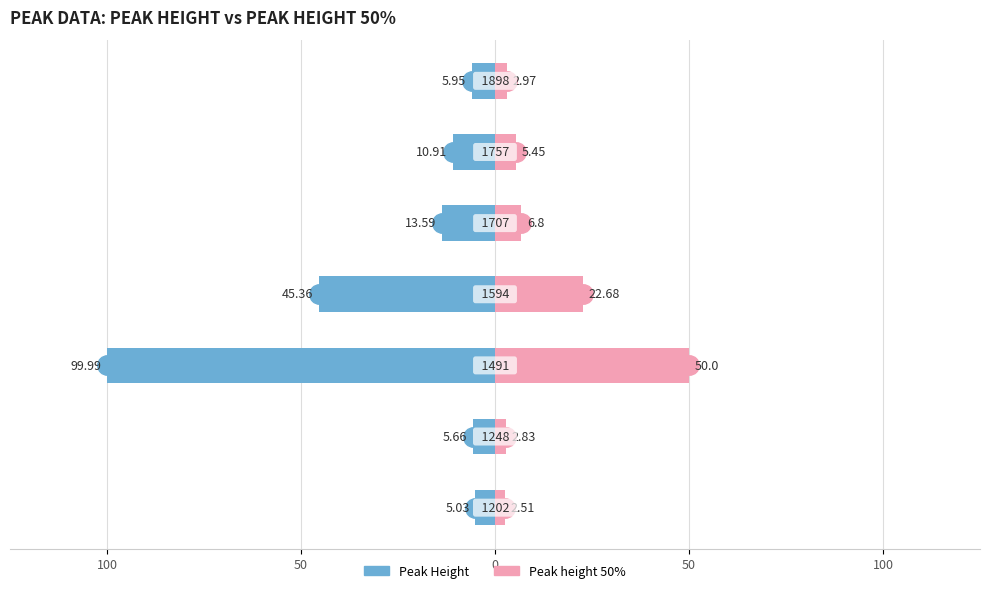

Count the number of categories in the chart.

7